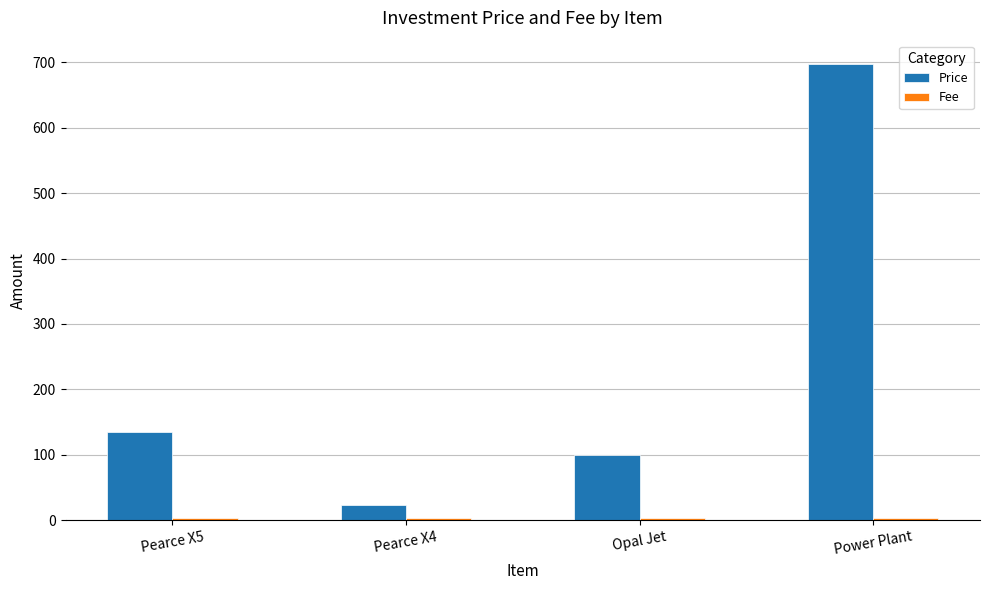

Which label corresponds to the largest value in the chart?

Power Plant